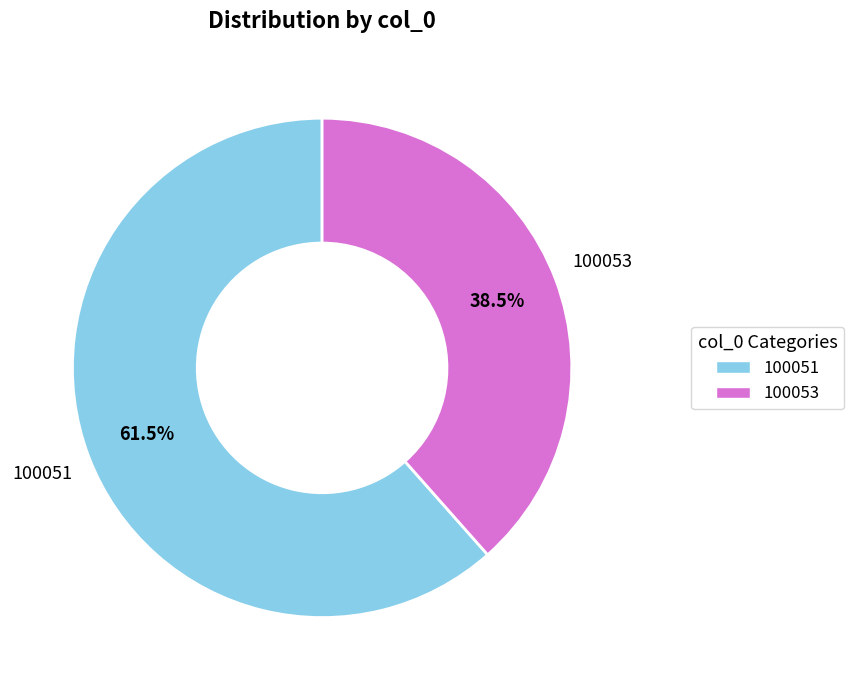

Rank the categories by value from lowest to highest.

100053, 100051